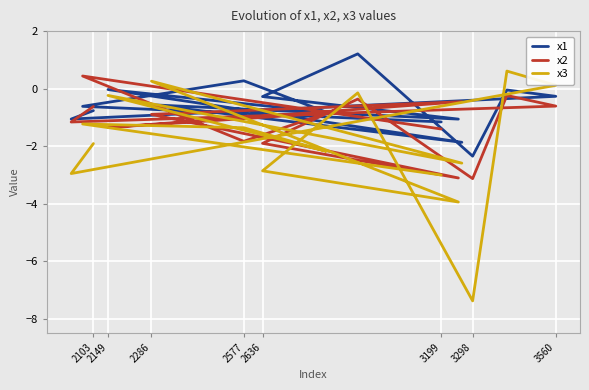

Which series has the widest spread of values?

x3